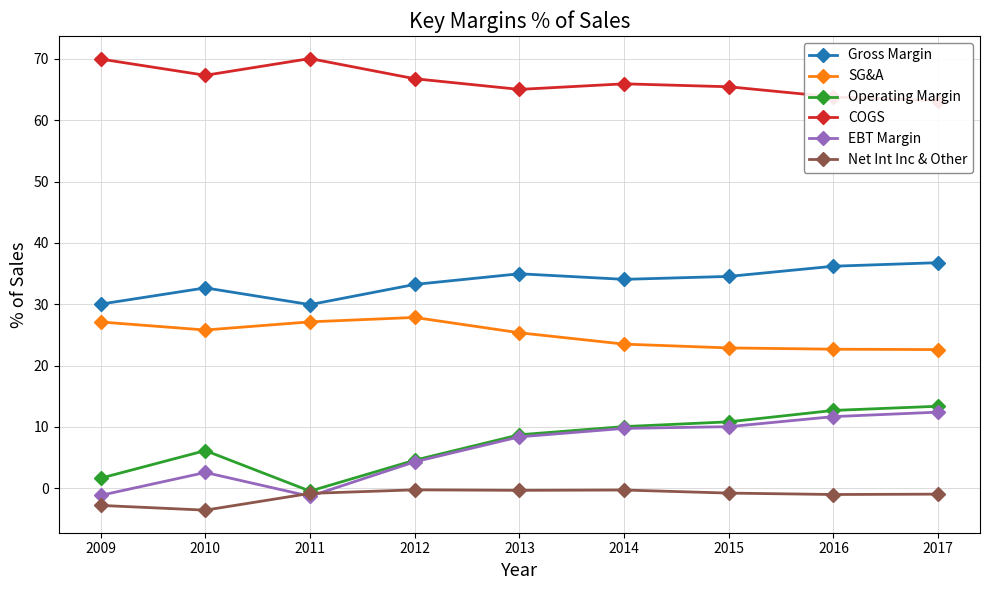

Which label corresponds to the largest value in the chart?

2011